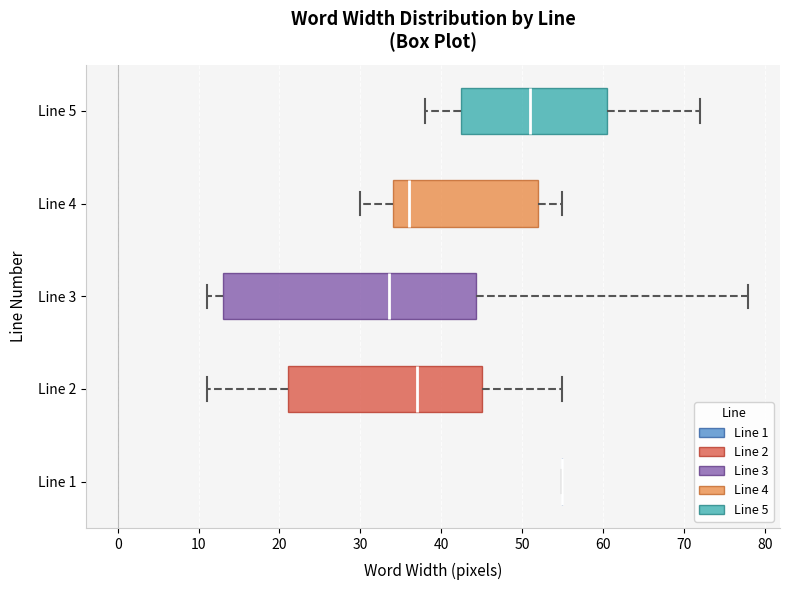

Reading bottom to top, transcribe this box plot: for each box, give where its median line is, the range the box spans, and where its two whiskers end, as read against the x-axis. The values are not printed on the chart, so give them approximately, as read against the axis.

Line 1: box collapsed to a line at 55, whiskers 55 to 55
Line 2: median 37, box 21 to 45, whiskers 11 to 55
Line 3: median 34, box 13 to 44, whiskers 11 to 78
Line 4: median 36, box 34 to 52, whiskers 30 to 55
Line 5: median 51, box 43 to 61, whiskers 38 to 72